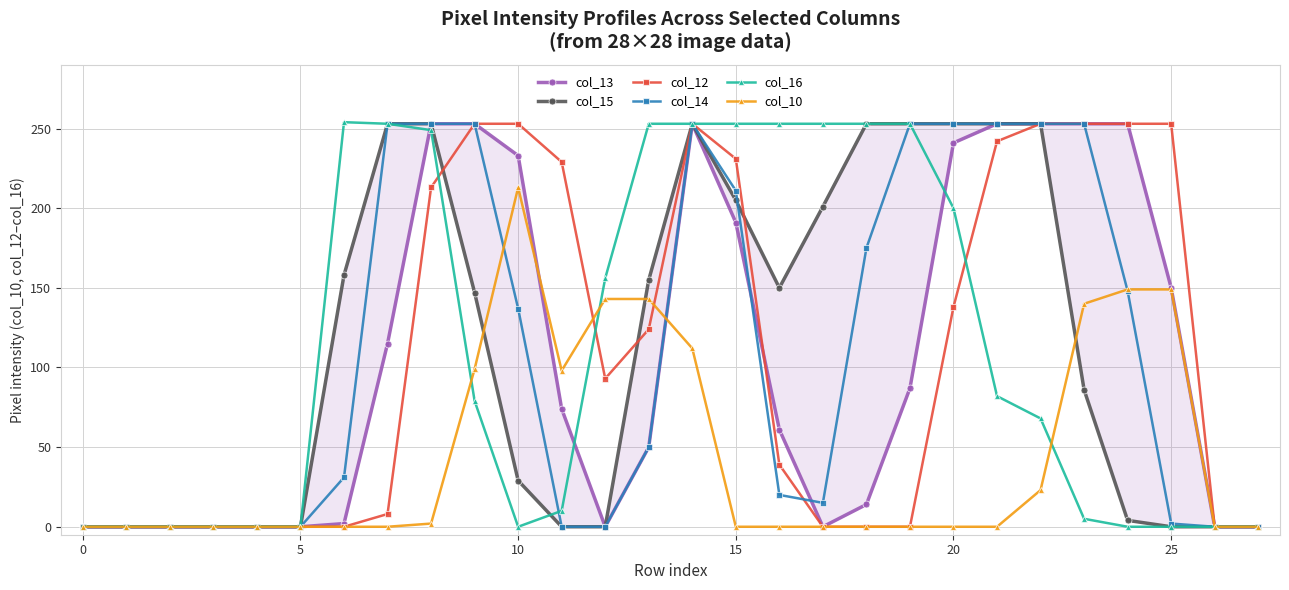

How many categories are shown in the chart?

28